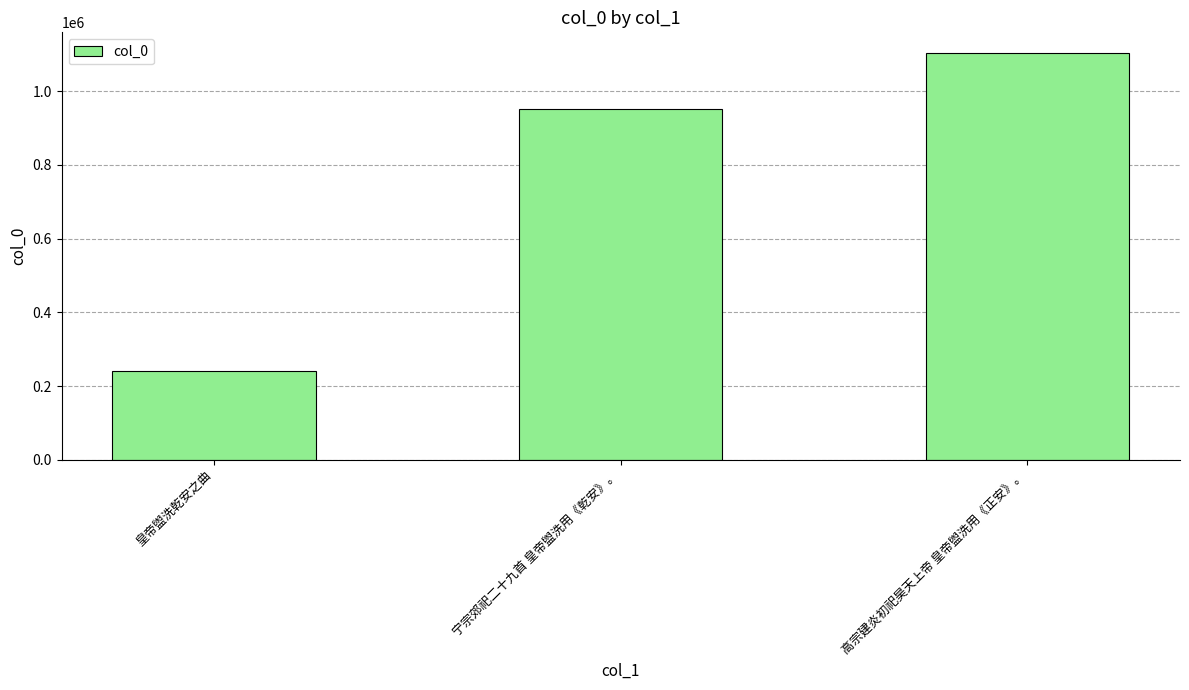

What is the difference between the maximum and minimum values?

862211